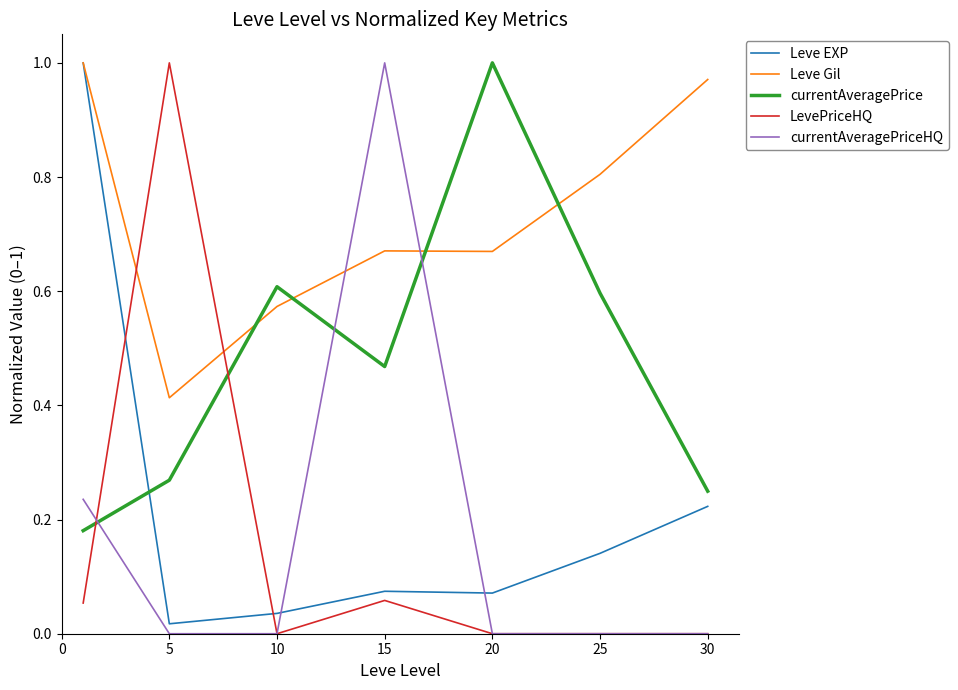

True or false: Leve EXP and currentAveragePrice cross at least once.

True